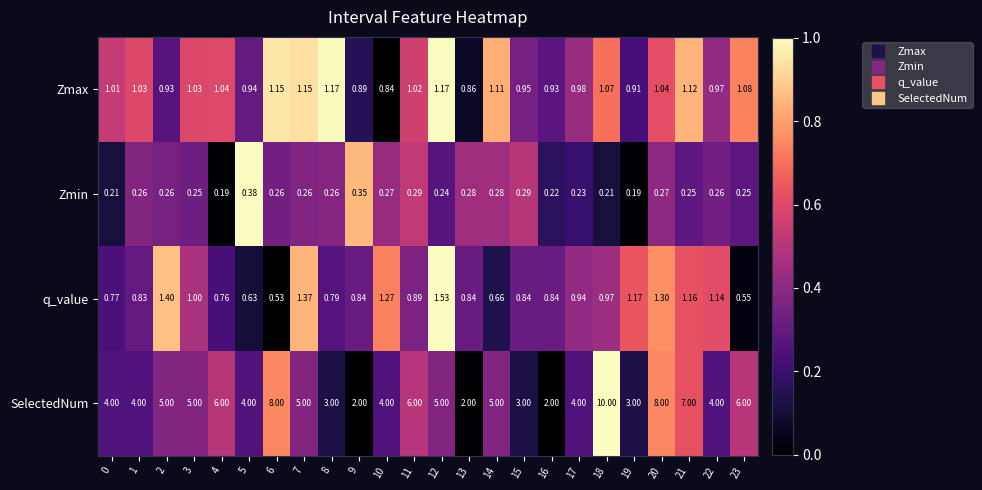

Rank the series at 20 from lowest to highest value.

Zmin, Zmax, q_value, SelectedNum